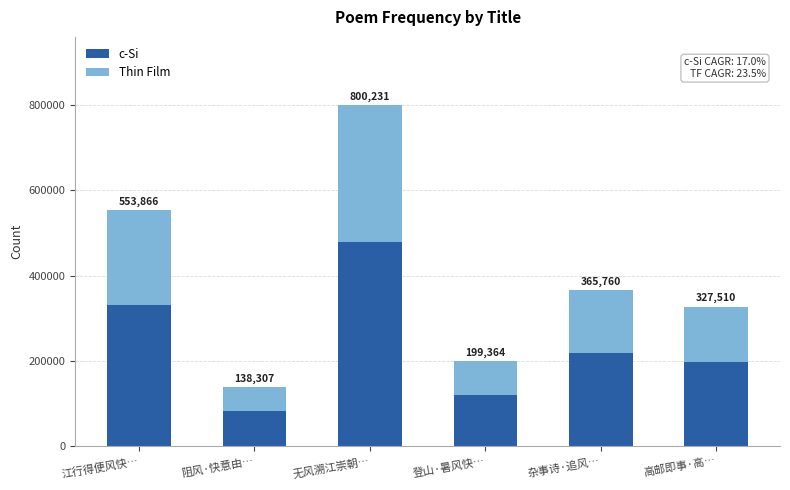

How many bars are there in total?

6